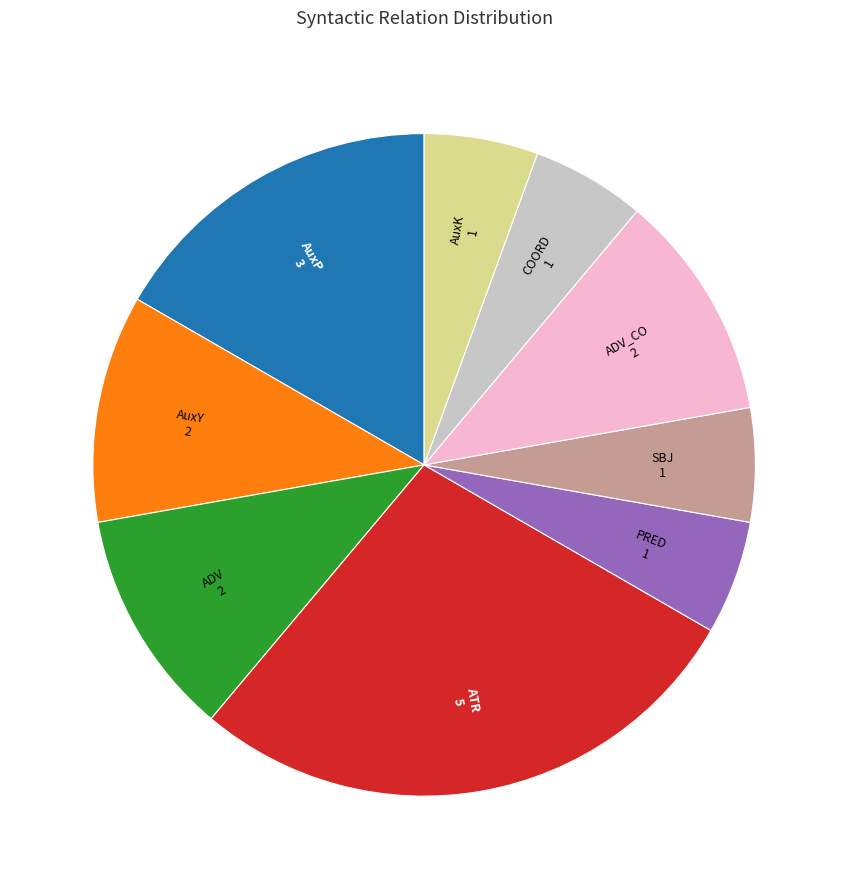

Is there a majority slice in this chart?

No